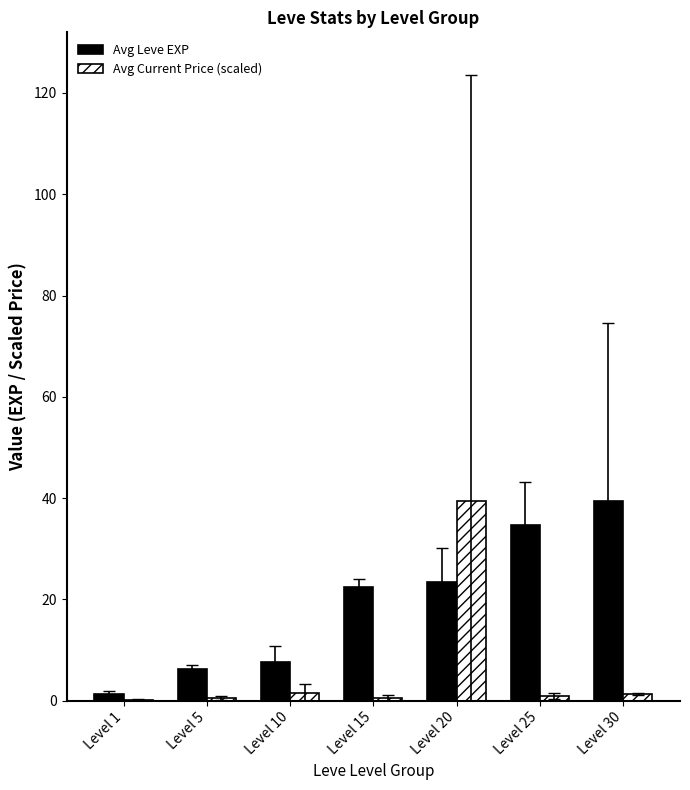

What is the highest value of the Avg Leve EXP series?

39.3